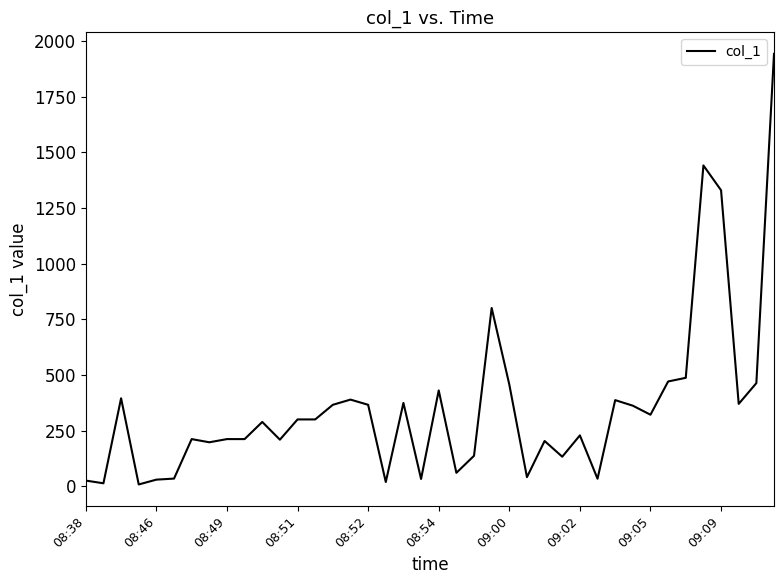

What is the maximum value shown in the chart?

1941.8